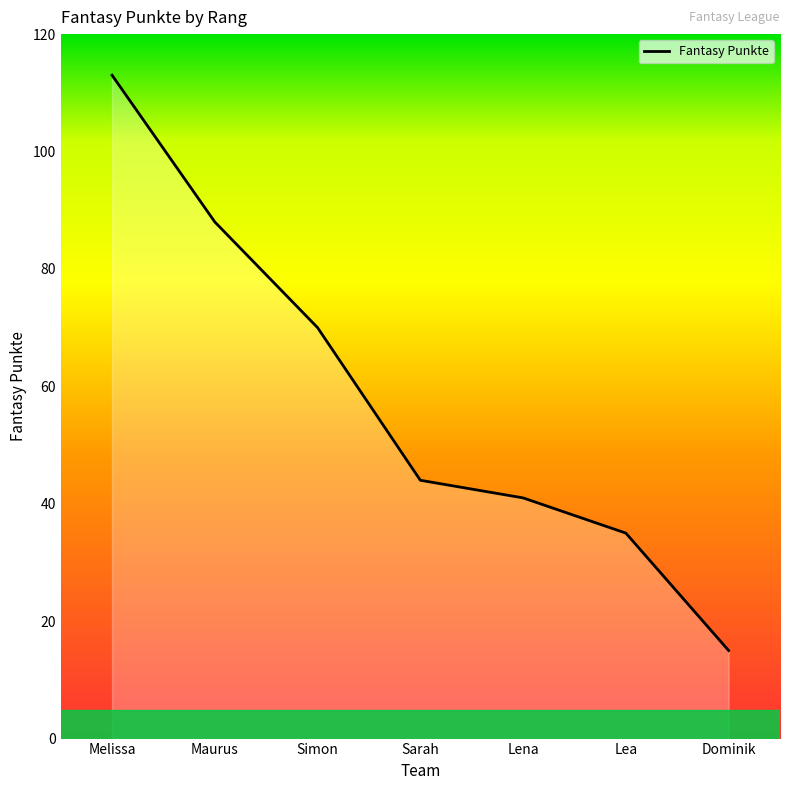

List the labels in order of value, largest first.

Melissa, Maurus, Simon, Sarah, Lena, Lea, Dominik